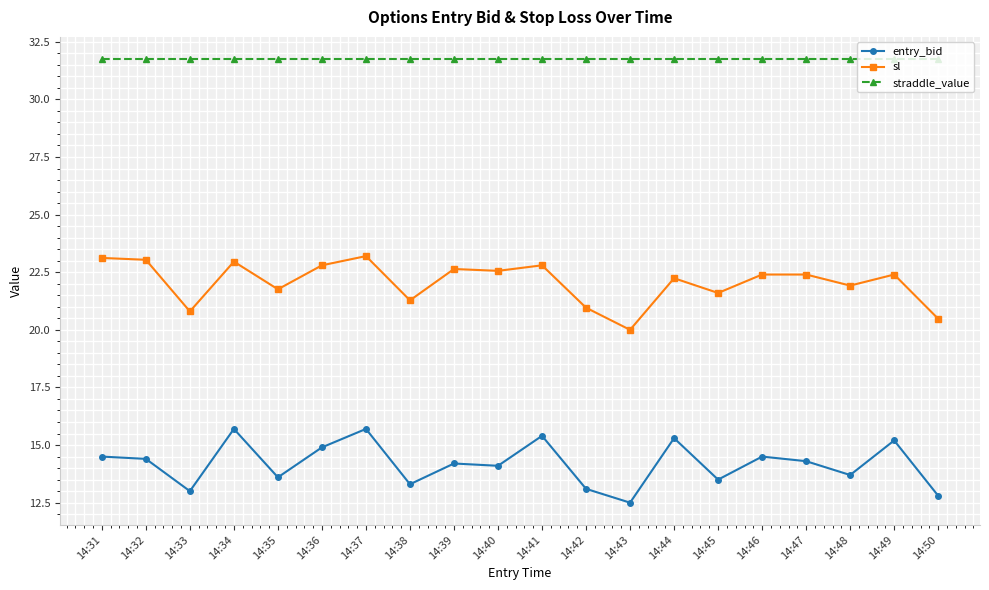

What is the greatest value displayed?

31.8